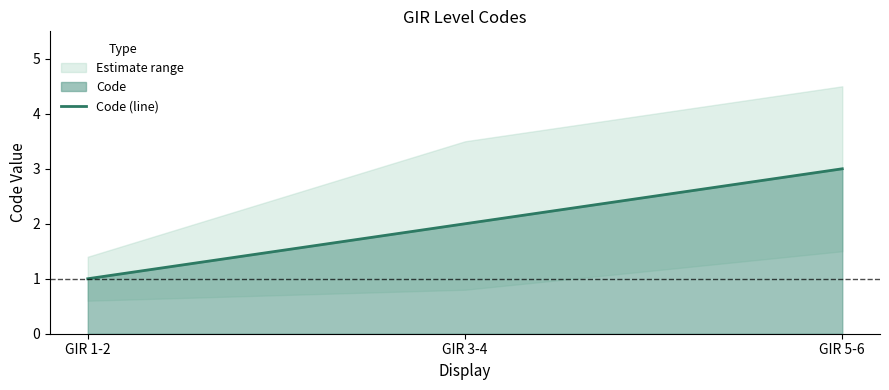

List the labels in order of value, smallest first.

GIR 1-2, GIR 3-4, GIR 5-6